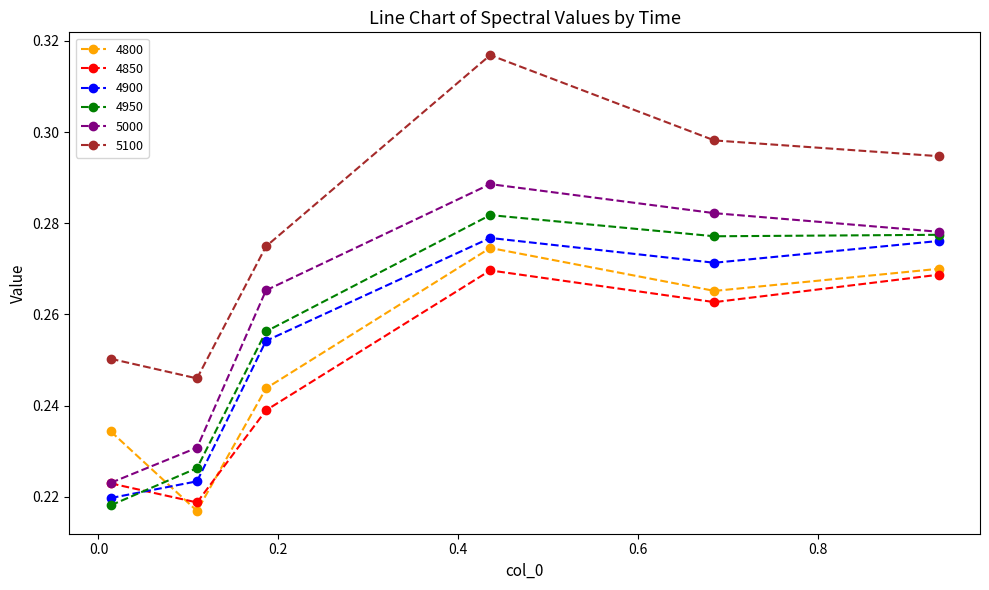

True or false: 5000 and 4800 cross at least once.

True